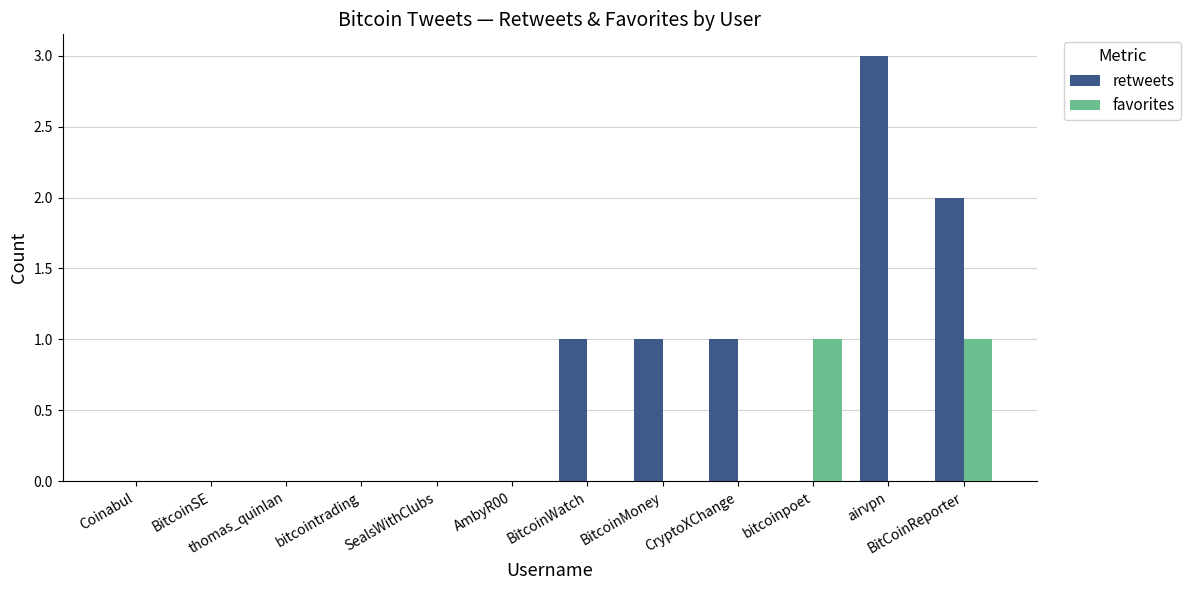

The favorites series shows 0 at AnonNewsINT. True or false?

True